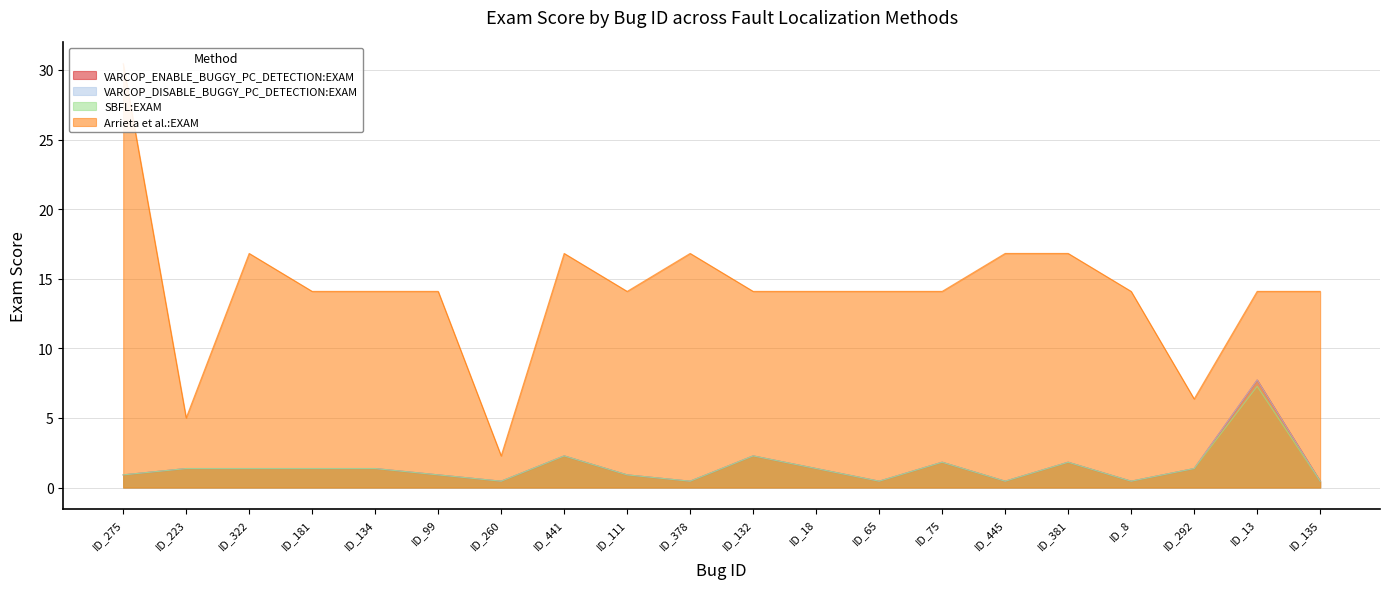

List the series in order of their peak value, highest first.

Arrieta et al.:EXAM, VARCOP_ENABLE_BUGGY_PC_DETECTION:EXAM, VARCOP_DISABLE_BUGGY_PC_DETECTION:EXAM, SBFL:EXAM